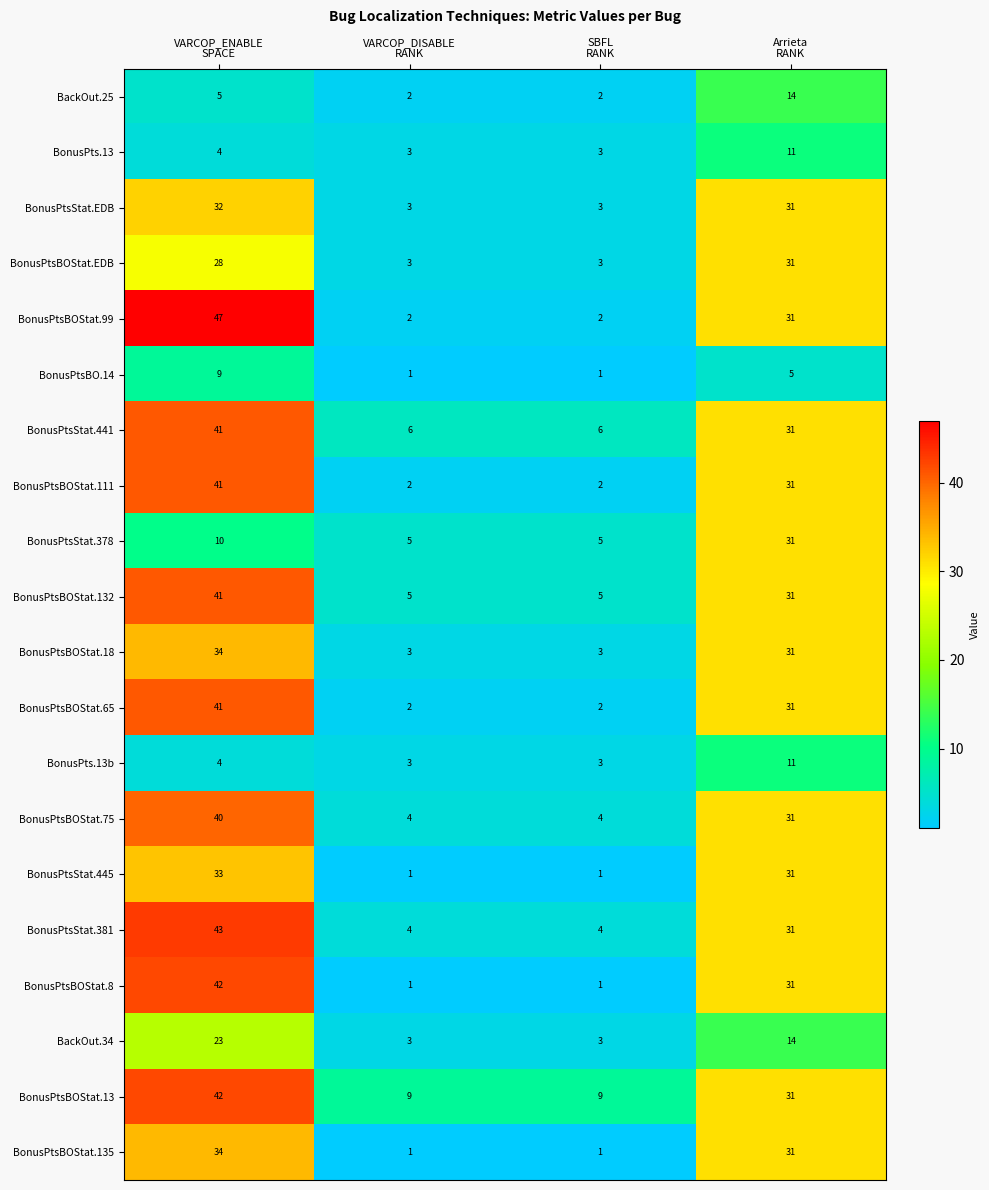

What is the difference between the maximum and second lowest values in the BonusPtsBO.14 series?

8